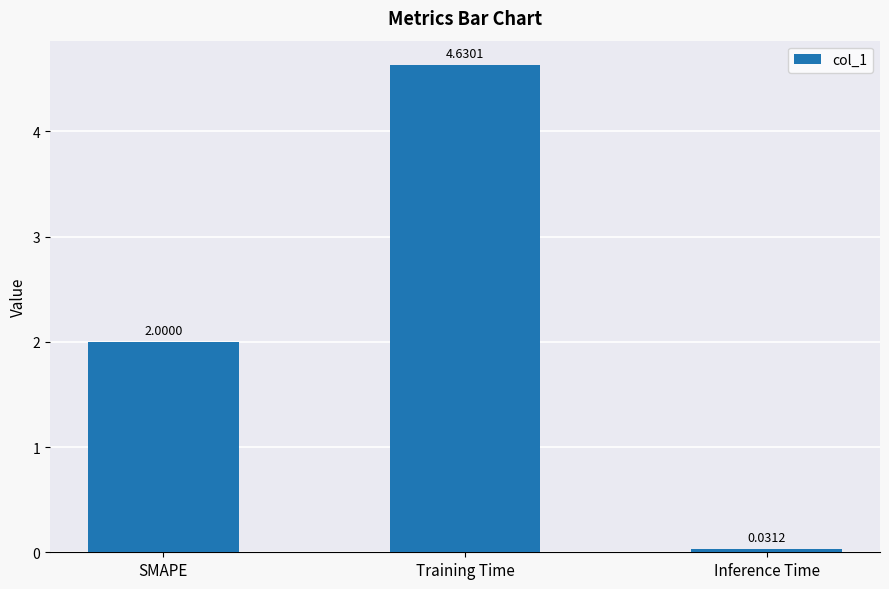

What position from the right is Inference Time?

1